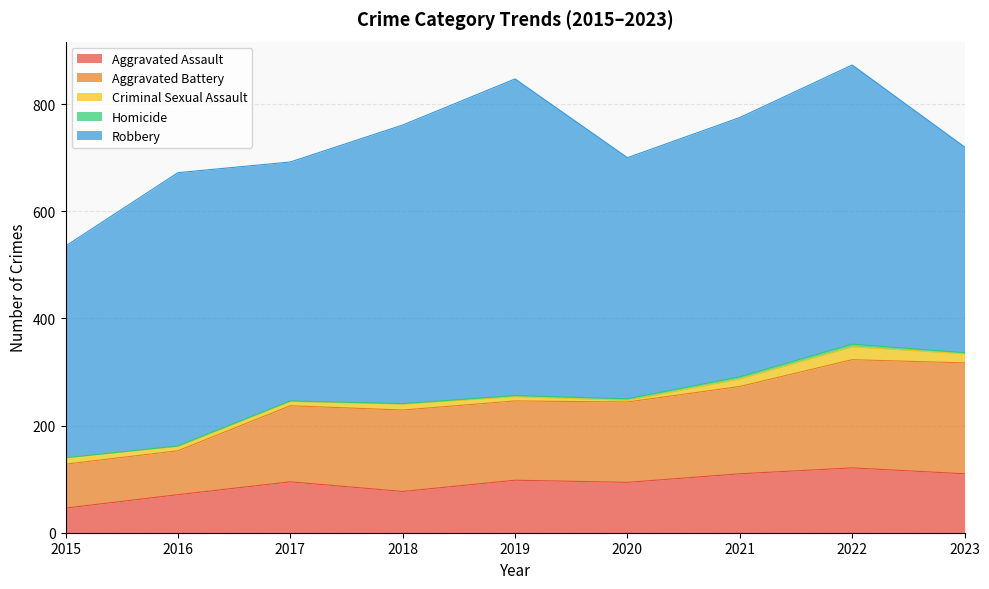

At which label does Aggravated Battery reach its peak?

2023